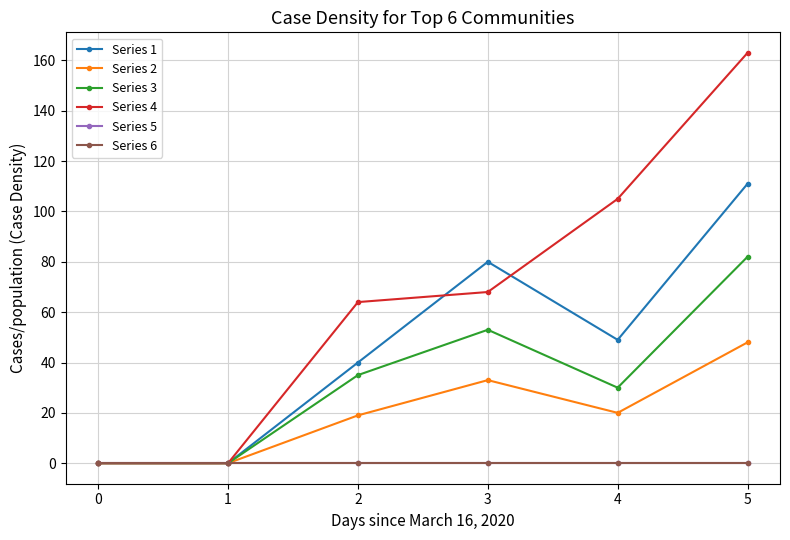

The Series 4 series shows 21 at 2. True or false?

False